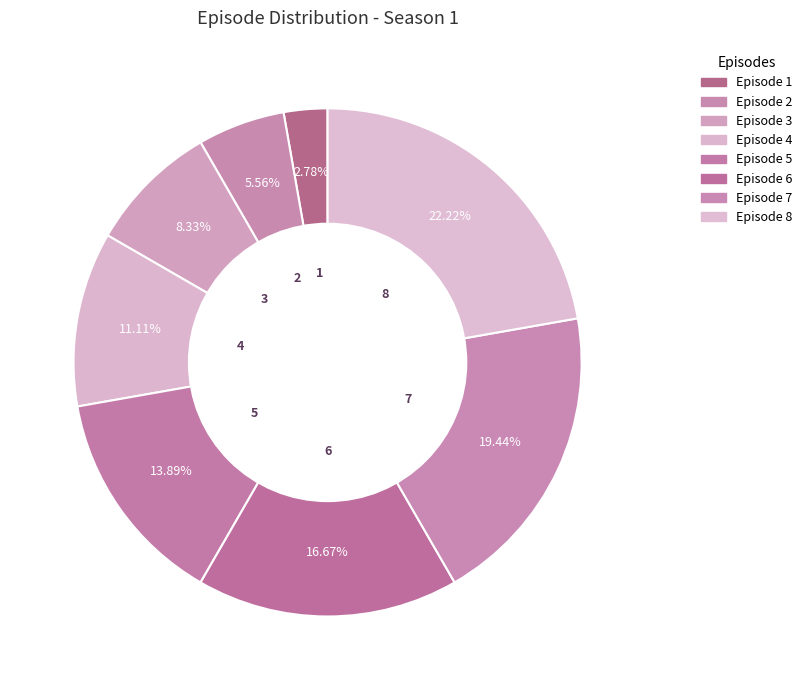

The Episode 8 slice represents 22% of the pie. True or false?

True